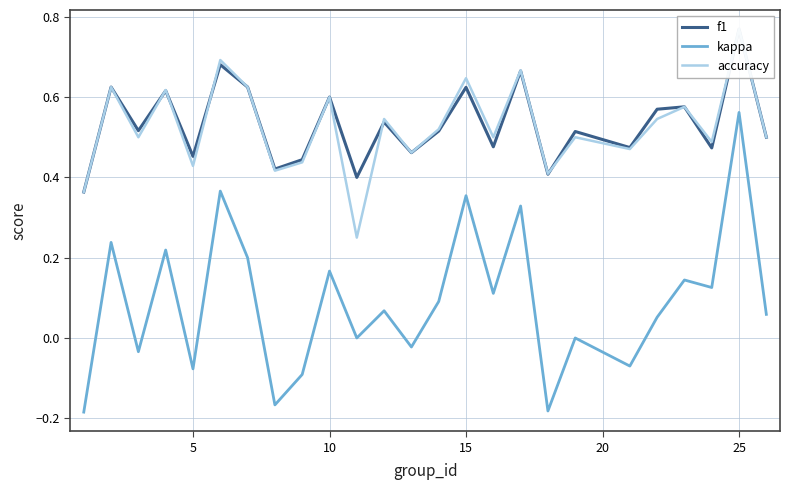

Is it true that kappa equals 0.6 at 15?

False